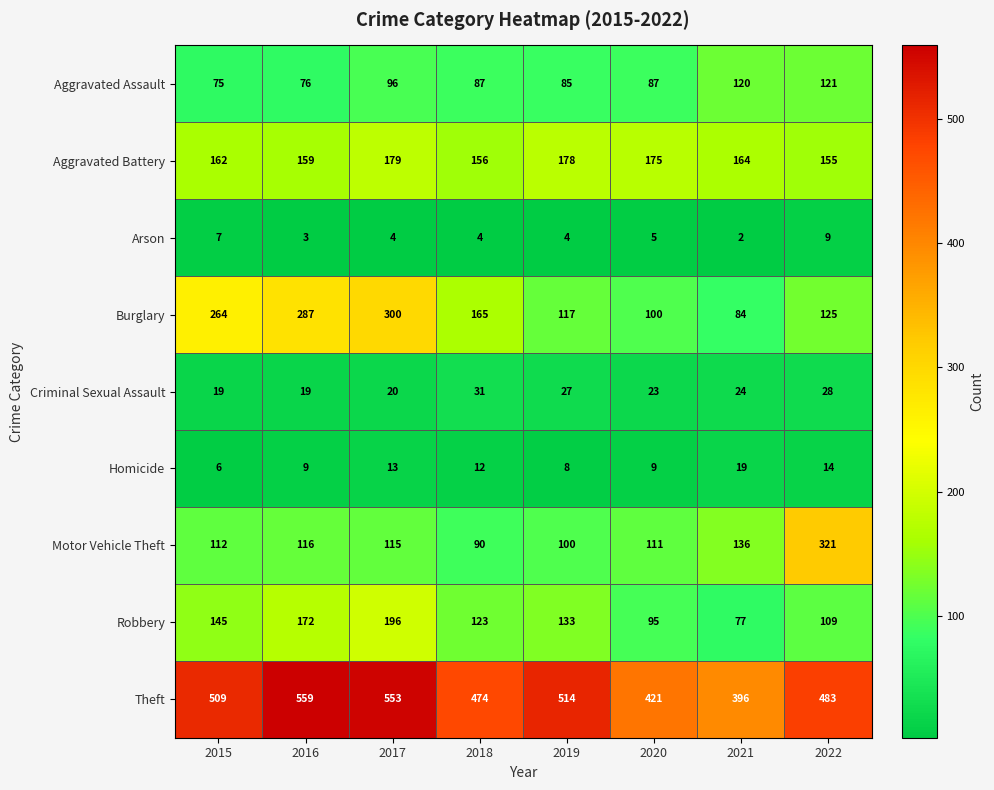

Between 2017 and 2020, which series saw the biggest shift?

Burglary